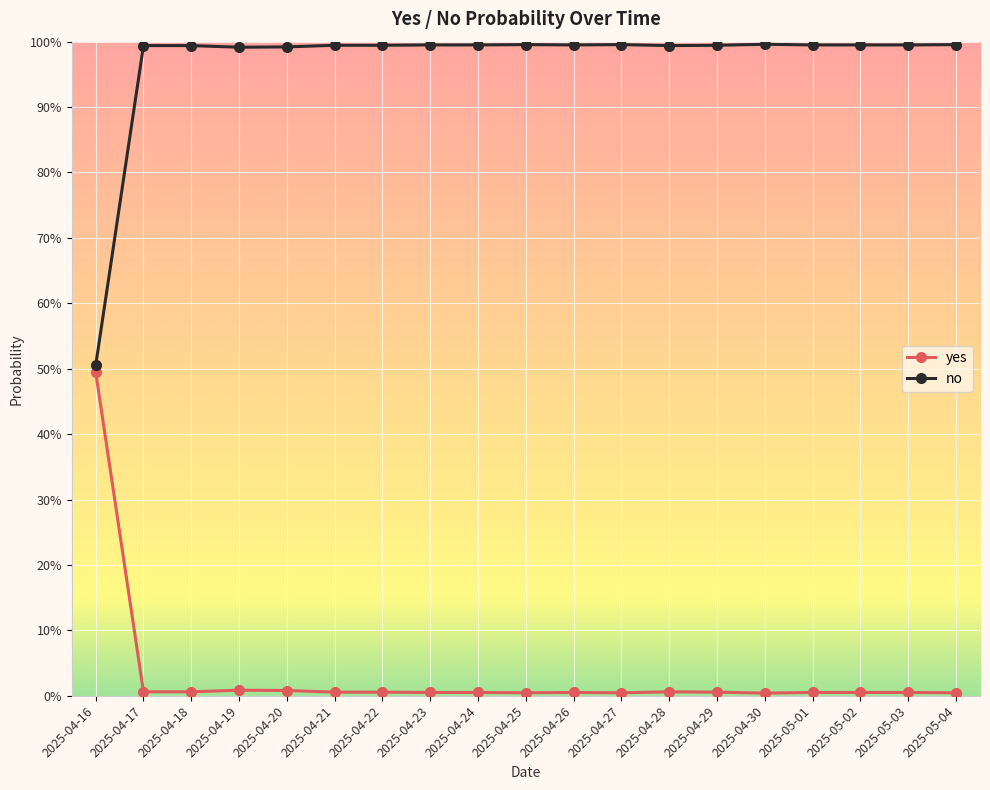

True or false: no has a value of 1.0 at 2025-04-27.

True